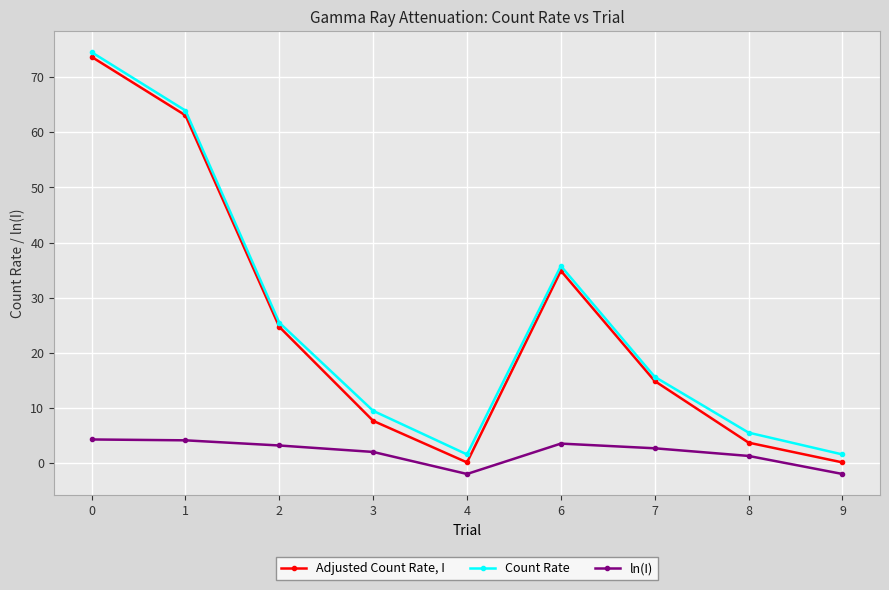

What is the sum of all ln(I) values?

17.3